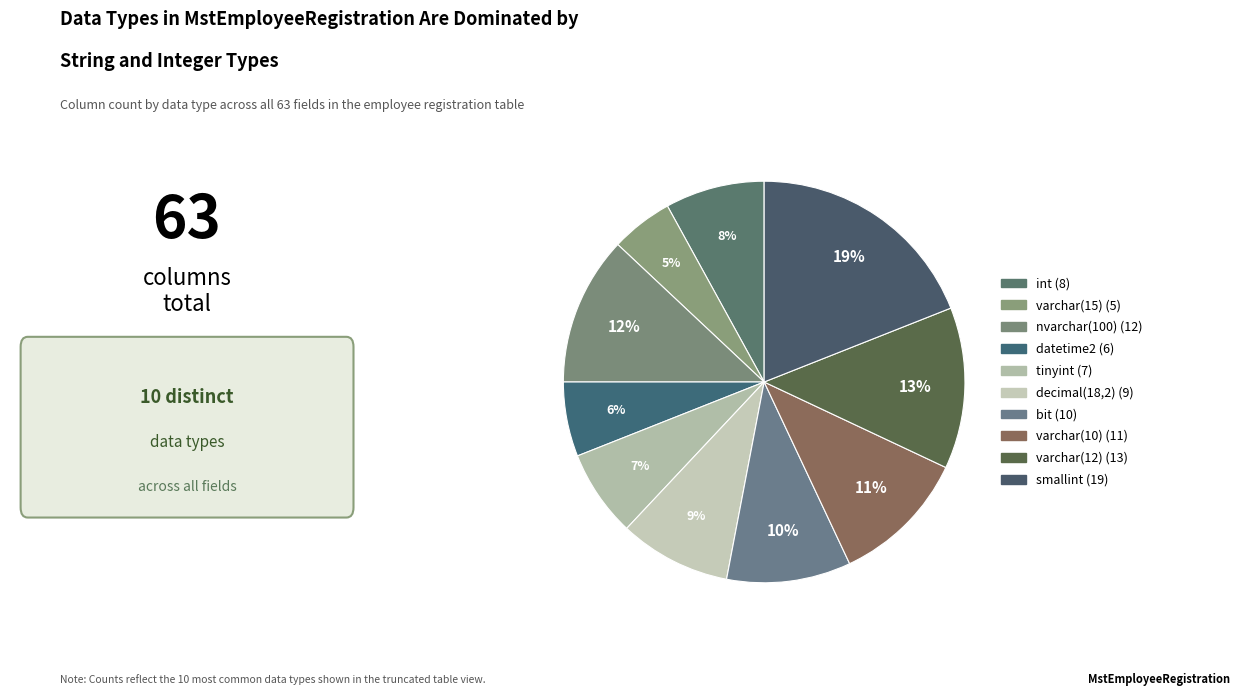

How many segments does this pie chart have?

10